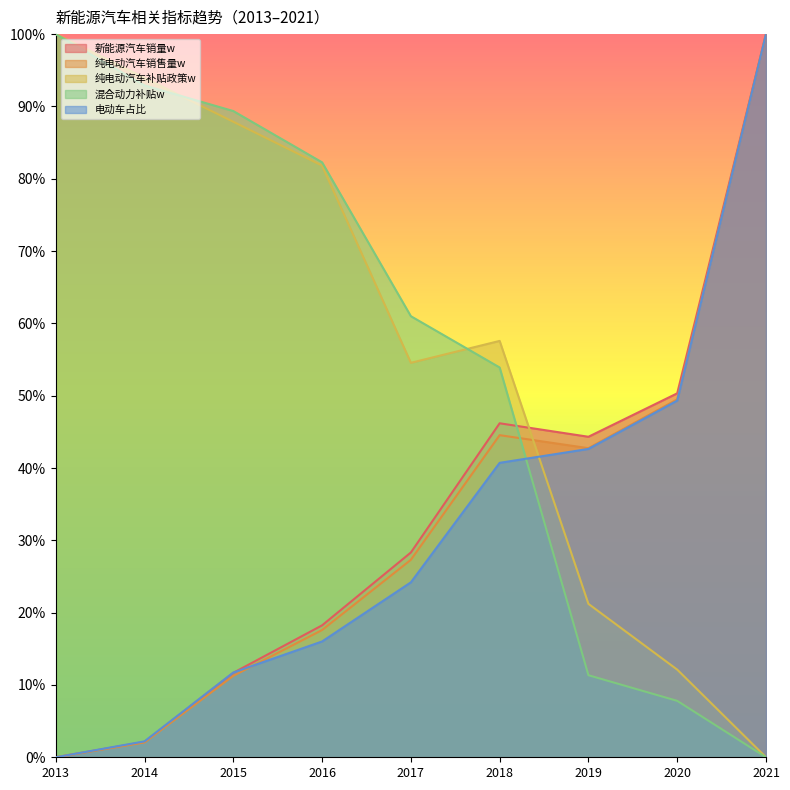

What is the approximate value of 电动车占比 at 2021?

1.0